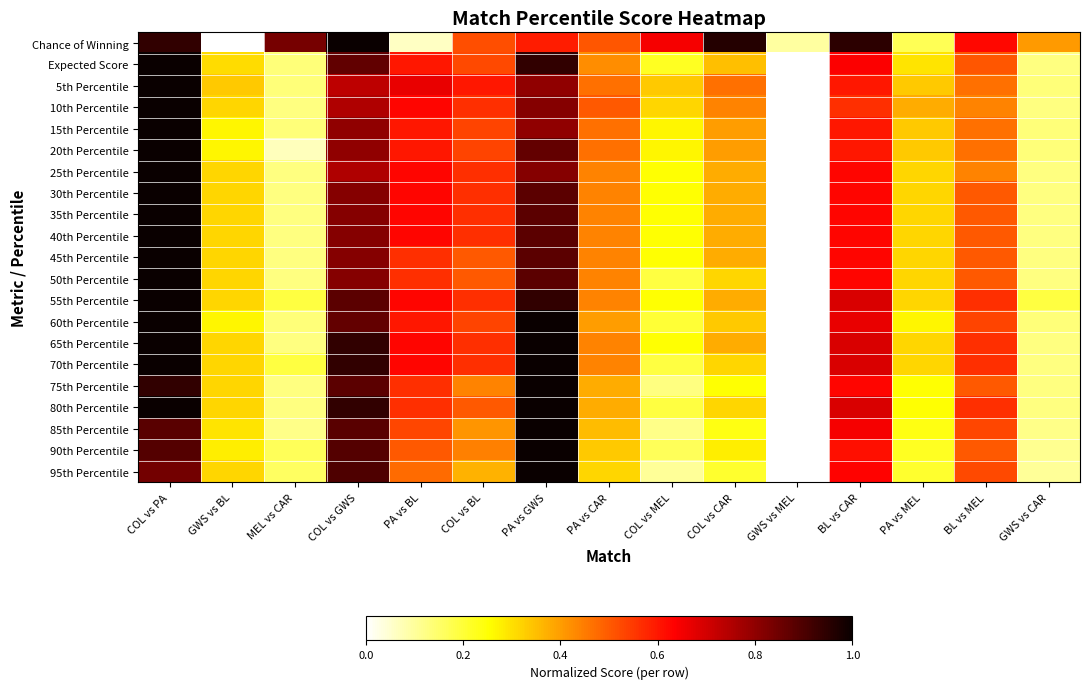

Reading left to right, extract all data points from this chart.

Chance of Winning: COL vs PA=0.9	GWS vs BL=0.0	MEL vs CAR=0.8	COL vs GWS=1.0	PA vs BL=0.1	COL vs BL=0.5	PA vs GWS=0.6	PA vs CAR=0.5	COL vs MEL=0.6	COL vs CAR=1.0	GWS vs MEL=0.1	BL vs CAR=0.9	PA vs MEL=0.2	BL vs MEL=0.6	GWS vs CAR=0.4
Expected Score: COL vs PA=1.0	GWS vs BL=0.3	MEL vs CAR=0.1	COL vs GWS=0.9	PA vs BL=0.6	COL vs BL=0.5	PA vs GWS=0.9	PA vs CAR=0.4	COL vs MEL=0.2	COL vs CAR=0.3	GWS vs MEL=0.0	BL vs CAR=0.6	PA vs MEL=0.3	BL vs MEL=0.5	GWS vs CAR=0.1
5th Percentile: COL vs PA=1.0	GWS vs BL=0.3	MEL vs CAR=0.1	COL vs GWS=0.7	PA vs BL=0.7	COL vs BL=0.6	PA vs GWS=0.8	PA vs CAR=0.5	COL vs MEL=0.3	COL vs CAR=0.5	GWS vs MEL=0.0	BL vs CAR=0.6	PA vs MEL=0.3	BL vs MEL=0.5	GWS vs CAR=0.1
10th Percentile: COL vs PA=1.0	GWS vs BL=0.3	MEL vs CAR=0.1	COL vs GWS=0.8	PA vs BL=0.6	COL vs BL=0.6	PA vs GWS=0.8	PA vs CAR=0.5	COL vs MEL=0.3	COL vs CAR=0.4	GWS vs MEL=0.0	BL vs CAR=0.6	PA vs MEL=0.4	BL vs MEL=0.4	GWS vs CAR=0.1
15th Percentile: COL vs PA=1.0	GWS vs BL=0.3	MEL vs CAR=0.1	COL vs GWS=0.8	PA vs BL=0.6	COL vs BL=0.5	PA vs GWS=0.8	PA vs CAR=0.5	COL vs MEL=0.3	COL vs CAR=0.4	GWS vs MEL=0.0	BL vs CAR=0.6	PA vs MEL=0.3	BL vs MEL=0.5	GWS vs CAR=0.1
20th Percentile: COL vs PA=1.0	GWS vs BL=0.3	MEL vs CAR=0.1	COL vs GWS=0.8	PA vs BL=0.6	COL vs BL=0.5	PA vs GWS=0.9	PA vs CAR=0.5	COL vs MEL=0.3	COL vs CAR=0.4	GWS vs MEL=0.0	BL vs CAR=0.6	PA vs MEL=0.3	BL vs MEL=0.5	GWS vs CAR=0.1
25th Percentile: COL vs PA=1.0	GWS vs BL=0.3	MEL vs CAR=0.1	COL vs GWS=0.8	PA vs BL=0.6	COL vs BL=0.6	PA vs GWS=0.8	PA vs CAR=0.4	COL vs MEL=0.2	COL vs CAR=0.4	GWS vs MEL=0.0	BL vs CAR=0.6	PA vs MEL=0.3	BL vs MEL=0.4	GWS vs CAR=0.1
30th Percentile: COL vs PA=1.0	GWS vs BL=0.3	MEL vs CAR=0.1	COL vs GWS=0.8	PA vs BL=0.6	COL vs BL=0.6	PA vs GWS=0.9	PA vs CAR=0.4	COL vs MEL=0.2	COL vs CAR=0.4	GWS vs MEL=0.0	BL vs CAR=0.6	PA vs MEL=0.3	BL vs MEL=0.5	GWS vs CAR=0.1
35th Percentile: COL vs PA=1.0	GWS vs BL=0.3	MEL vs CAR=0.1	COL vs GWS=0.8	PA vs BL=0.6	COL vs BL=0.6	PA vs GWS=0.9	PA vs CAR=0.4	COL vs MEL=0.2	COL vs CAR=0.4	GWS vs MEL=0.0	BL vs CAR=0.6	PA vs MEL=0.3	BL vs MEL=0.5	GWS vs CAR=0.1
40th Percentile: COL vs PA=1.0	GWS vs BL=0.3	MEL vs CAR=0.1	COL vs GWS=0.8	PA vs BL=0.6	COL vs BL=0.6	PA vs GWS=0.9	PA vs CAR=0.4	COL vs MEL=0.2	COL vs CAR=0.4	GWS vs MEL=0.0	BL vs CAR=0.6	PA vs MEL=0.3	BL vs MEL=0.5	GWS vs CAR=0.1
45th Percentile: COL vs PA=1.0	GWS vs BL=0.3	MEL vs CAR=0.1	COL vs GWS=0.8	PA vs BL=0.6	COL vs BL=0.5	PA vs GWS=0.9	PA vs CAR=0.4	COL vs MEL=0.2	COL vs CAR=0.4	GWS vs MEL=0.0	BL vs CAR=0.6	PA vs MEL=0.3	BL vs MEL=0.5	GWS vs CAR=0.1
50th Percentile: COL vs PA=1.0	GWS vs BL=0.3	MEL vs CAR=0.1	COL vs GWS=0.8	PA vs BL=0.6	COL vs BL=0.5	PA vs GWS=0.9	PA vs CAR=0.4	COL vs MEL=0.2	COL vs CAR=0.3	GWS vs MEL=0.0	BL vs CAR=0.6	PA vs MEL=0.3	BL vs MEL=0.5	GWS vs CAR=0.1
55th Percentile: COL vs PA=1.0	GWS vs BL=0.3	MEL vs CAR=0.2	COL vs GWS=0.9	PA vs BL=0.6	COL vs BL=0.6	PA vs GWS=0.9	PA vs CAR=0.4	COL vs MEL=0.2	COL vs CAR=0.4	GWS vs MEL=0.0	BL vs CAR=0.7	PA vs MEL=0.3	BL vs MEL=0.6	GWS vs CAR=0.2
60th Percentile: COL vs PA=1.0	GWS vs BL=0.3	MEL vs CAR=0.1	COL vs GWS=0.9	PA vs BL=0.6	COL vs BL=0.5	PA vs GWS=1.0	PA vs CAR=0.4	COL vs MEL=0.2	COL vs CAR=0.3	GWS vs MEL=0.0	BL vs CAR=0.7	PA vs MEL=0.3	BL vs MEL=0.5	GWS vs CAR=0.1
65th Percentile: COL vs PA=1.0	GWS vs BL=0.3	MEL vs CAR=0.1	COL vs GWS=0.9	PA vs BL=0.6	COL vs BL=0.6	PA vs GWS=1.0	PA vs CAR=0.4	COL vs MEL=0.2	COL vs CAR=0.4	GWS vs MEL=0.0	BL vs CAR=0.7	PA vs MEL=0.3	BL vs MEL=0.6	GWS vs CAR=0.1
70th Percentile: COL vs PA=1.0	GWS vs BL=0.3	MEL vs CAR=0.2	COL vs GWS=0.9	PA vs BL=0.6	COL vs BL=0.6	PA vs GWS=1.0	PA vs CAR=0.4	COL vs MEL=0.2	COL vs CAR=0.3	GWS vs MEL=0.0	BL vs CAR=0.7	PA vs MEL=0.3	BL vs MEL=0.6	GWS vs CAR=0.1
75th Percentile: COL vs PA=0.9	GWS vs BL=0.3	MEL vs CAR=0.1	COL vs GWS=0.9	PA vs BL=0.6	COL vs BL=0.4	PA vs GWS=1.0	PA vs CAR=0.4	COL vs MEL=0.1	COL vs CAR=0.2	GWS vs MEL=0.0	BL vs CAR=0.6	PA vs MEL=0.2	BL vs MEL=0.5	GWS vs CAR=0.1
80th Percentile: COL vs PA=1.0	GWS vs BL=0.3	MEL vs CAR=0.1	COL vs GWS=0.9	PA vs BL=0.6	COL vs BL=0.5	PA vs GWS=1.0	PA vs CAR=0.4	COL vs MEL=0.2	COL vs CAR=0.3	GWS vs MEL=0.0	BL vs CAR=0.7	PA vs MEL=0.2	BL vs MEL=0.6	GWS vs CAR=0.1
85th Percentile: COL vs PA=0.9	GWS vs BL=0.3	MEL vs CAR=0.1	COL vs GWS=0.9	PA vs BL=0.5	COL vs BL=0.4	PA vs GWS=1.0	PA vs CAR=0.4	COL vs MEL=0.1	COL vs CAR=0.2	GWS vs MEL=0.0	BL vs CAR=0.6	PA vs MEL=0.2	BL vs MEL=0.5	GWS vs CAR=0.1
90th Percentile: COL vs PA=0.9	GWS vs BL=0.3	MEL vs CAR=0.2	COL vs GWS=0.9	PA vs BL=0.5	COL vs BL=0.4	PA vs GWS=1.0	PA vs CAR=0.3	COL vs MEL=0.2	COL vs CAR=0.3	GWS vs MEL=0.0	BL vs CAR=0.6	PA vs MEL=0.2	BL vs MEL=0.5	GWS vs CAR=0.1
95th Percentile: COL vs PA=0.8	GWS vs BL=0.3	MEL vs CAR=0.2	COL vs GWS=0.9	PA vs BL=0.5	COL vs BL=0.4	PA vs GWS=1.0	PA vs CAR=0.3	COL vs MEL=0.1	COL vs CAR=0.2	GWS vs MEL=0.0	BL vs CAR=0.6	PA vs MEL=0.2	BL vs MEL=0.5	GWS vs CAR=0.1